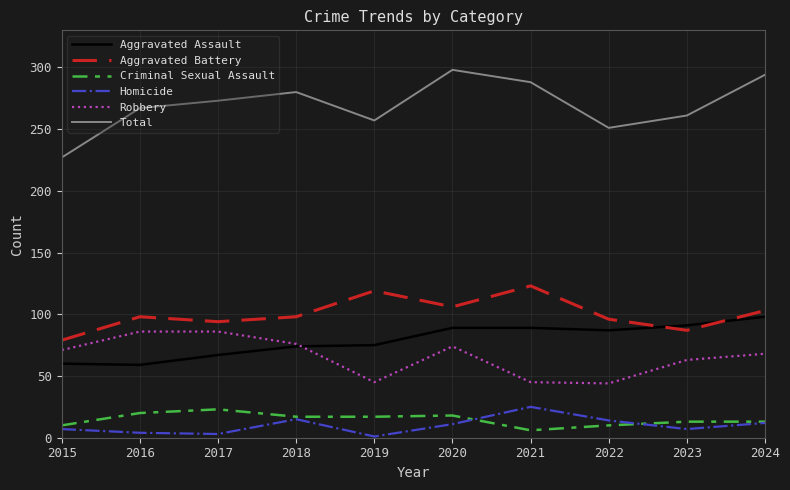

Which series has the largest total across all categories?

Total